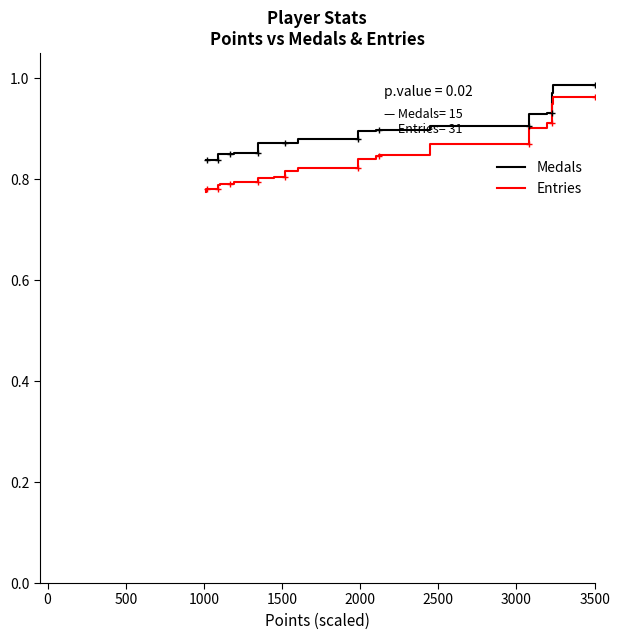

True or false: Medals (norm) has more than 2 interior local peaks.

False